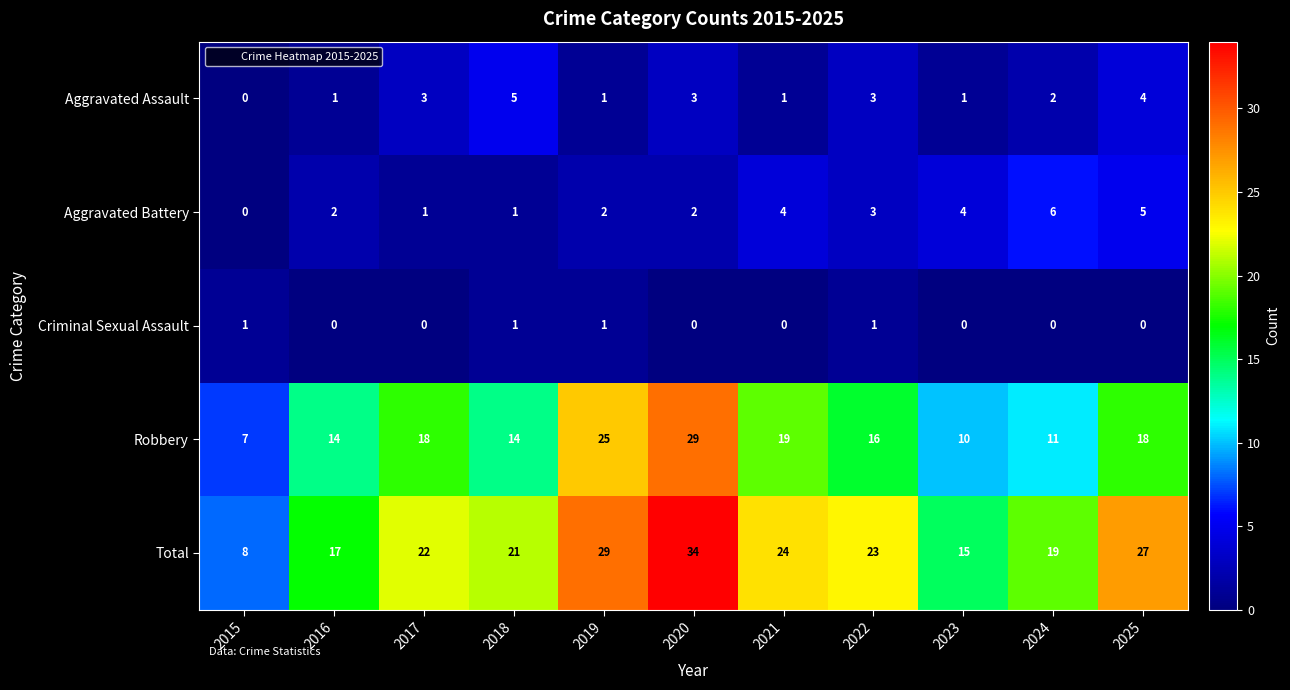

Rank the series by their maximum value, from highest to lowest.

Total, Robbery, Aggravated Battery, Aggravated Assault, Criminal Sexual Assault